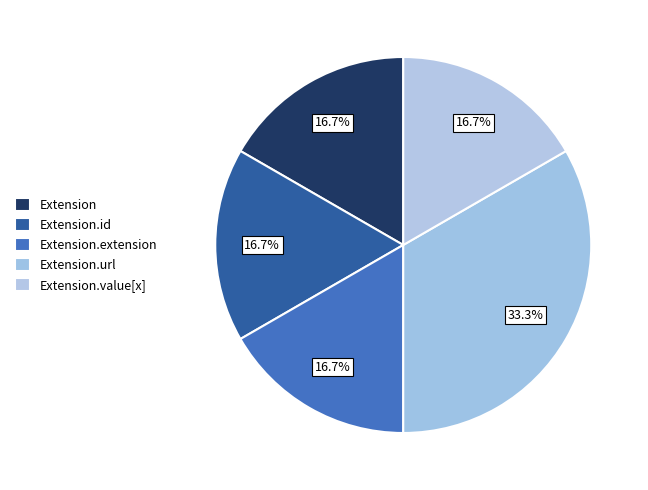

How many segments does this pie chart have?

5